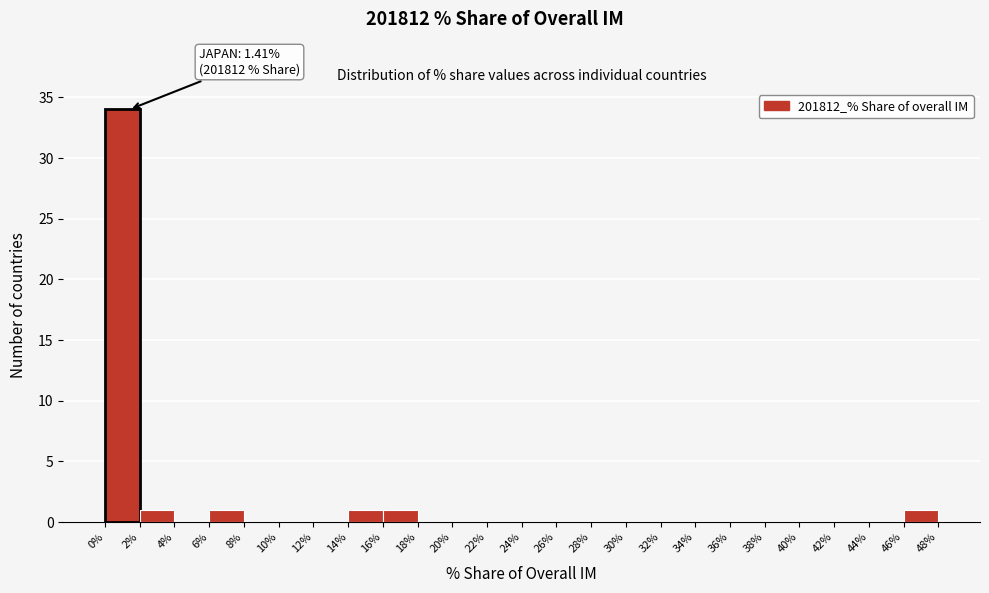

Which range on the x-axis has the tallest bar?

0% to 2%